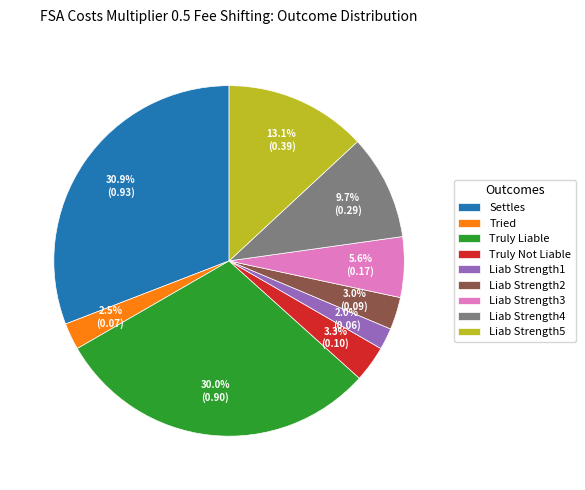

What is the total percentage of Settles and Liab Strength1?

32.9%